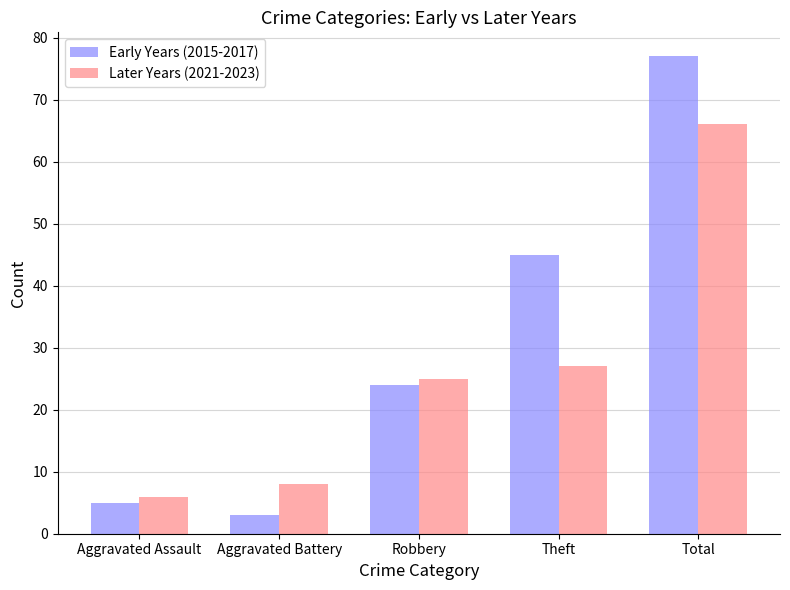

Count the number of data series in this chart.

2